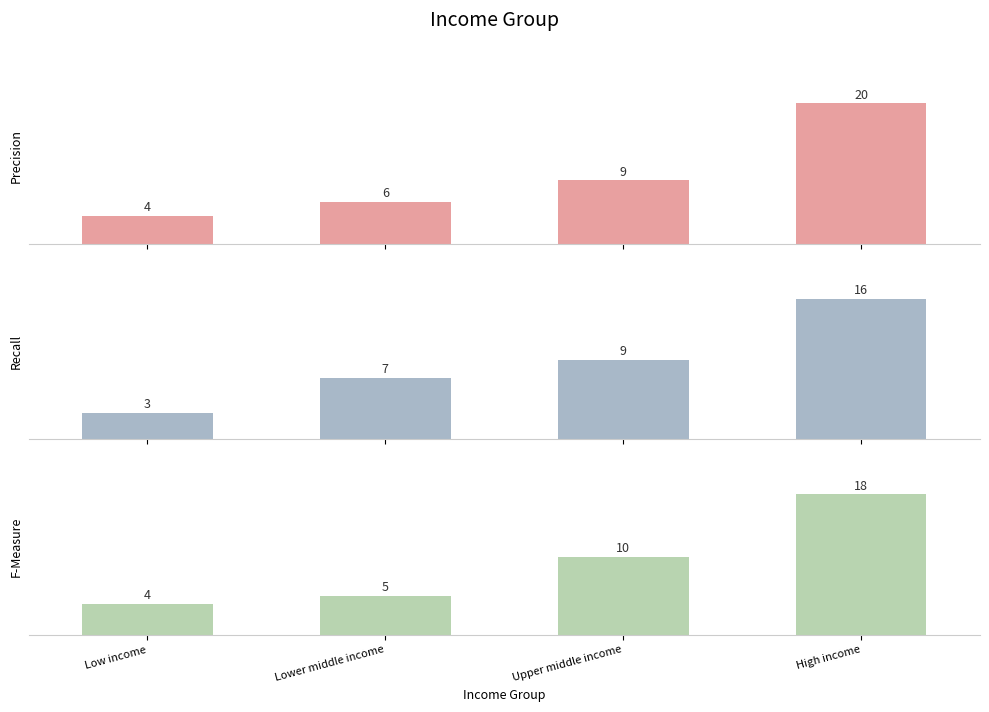

What is the total value across all series at Upper middle income?

28